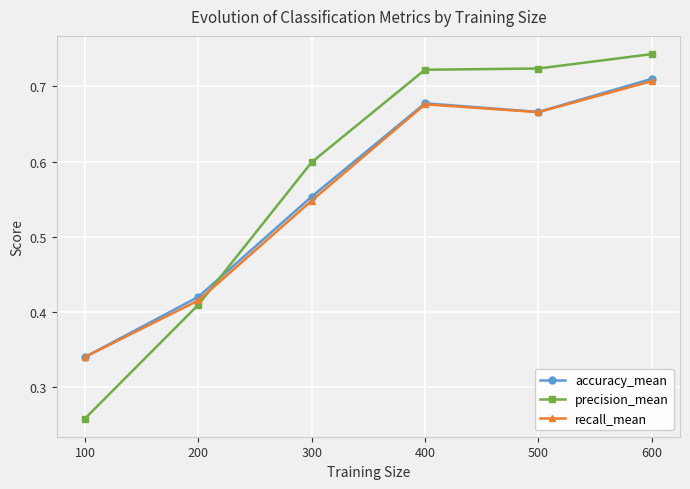

What is the sum of all recall_mean values?

3.4